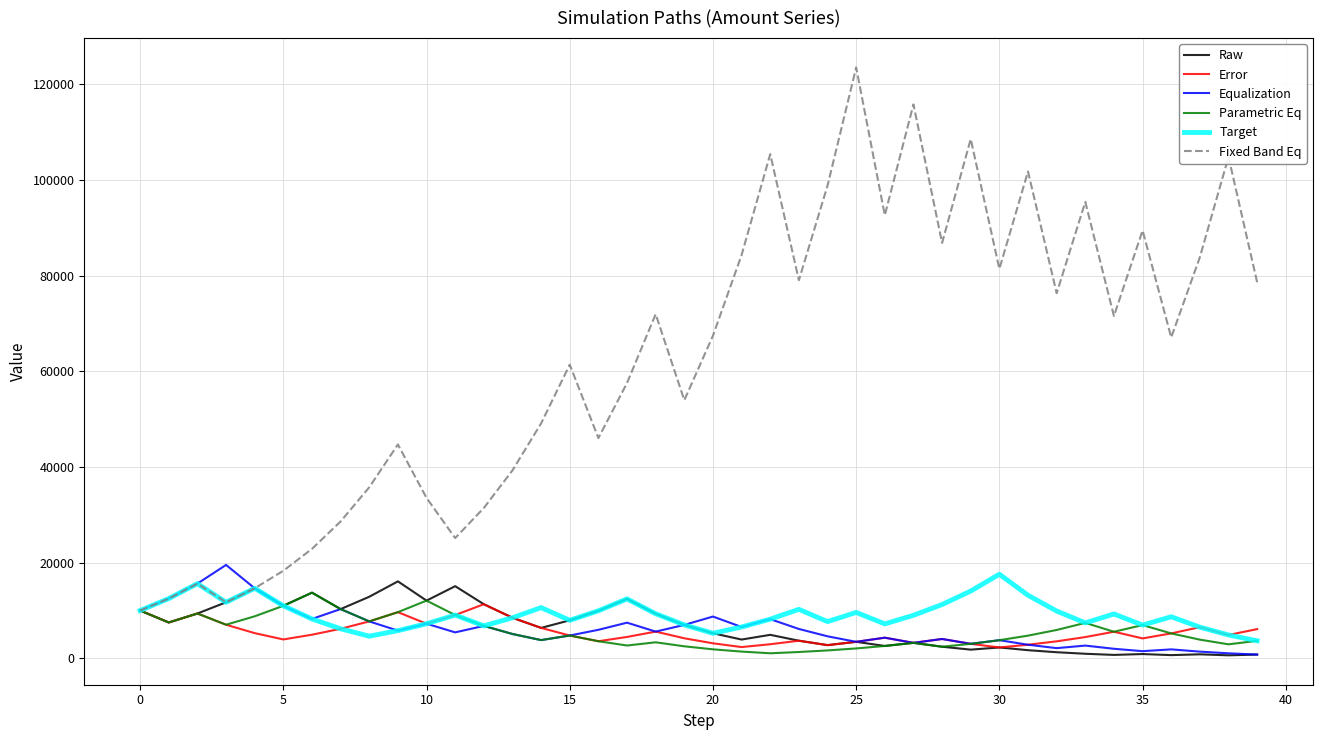

What is the sum of all Error values?

215353.6